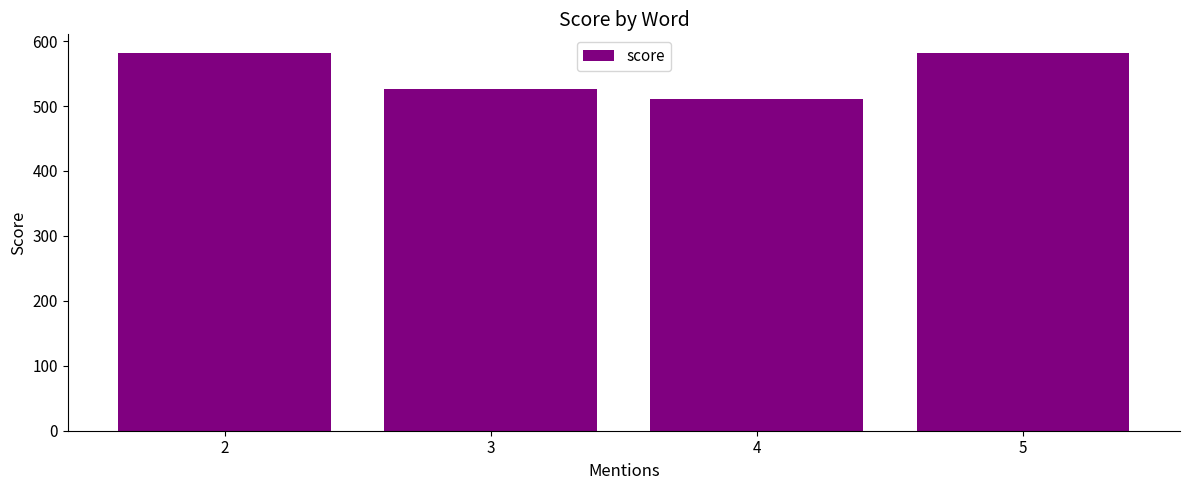

True or false: the data shows 581.0 at 5.

True